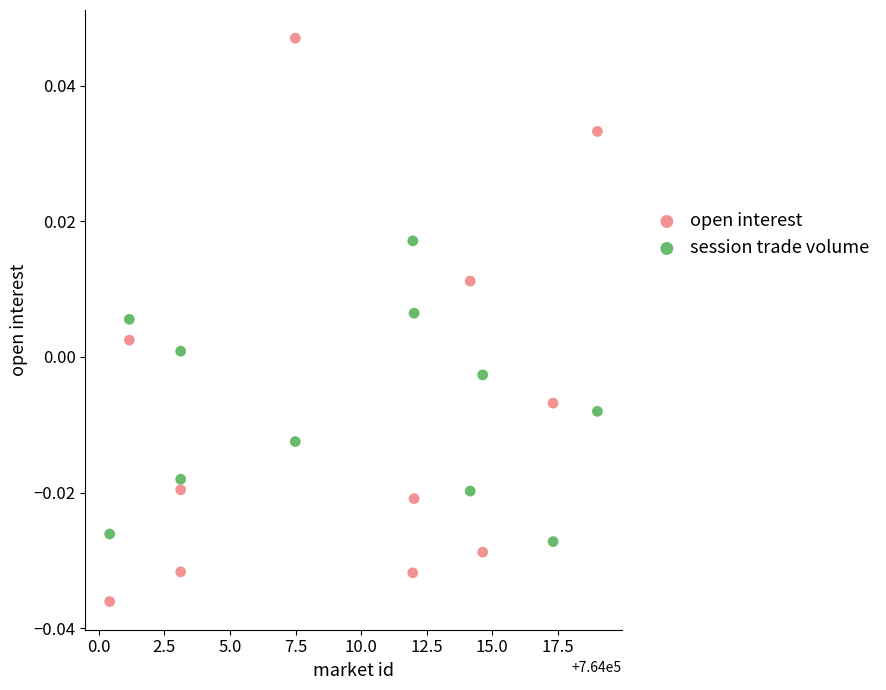

Which series contains the highest Y value?

open interest